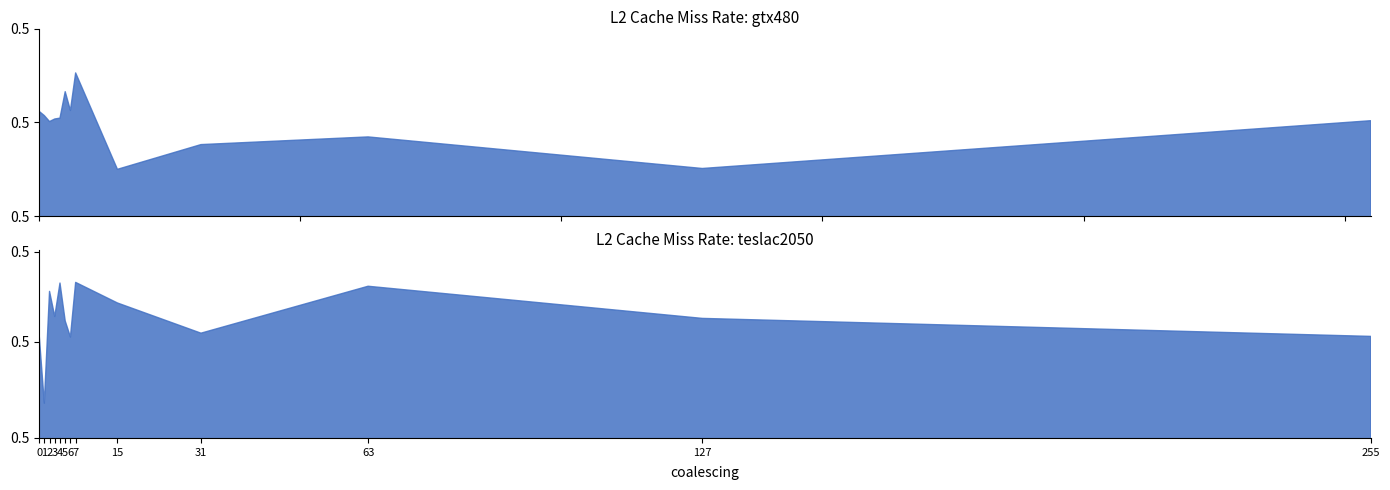

What is the value of the L2_total_cache_miss_rate_gtx480 point at the 6th from the left?

0.5